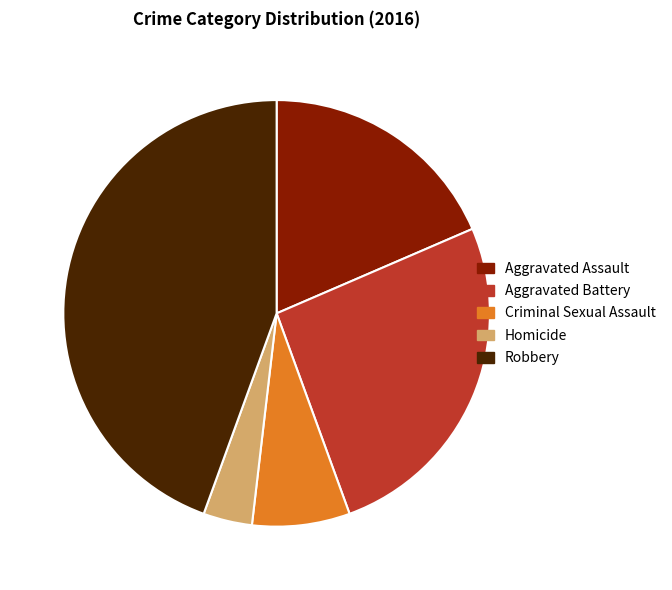

Which category has the smallest portion of the pie?

Homicide